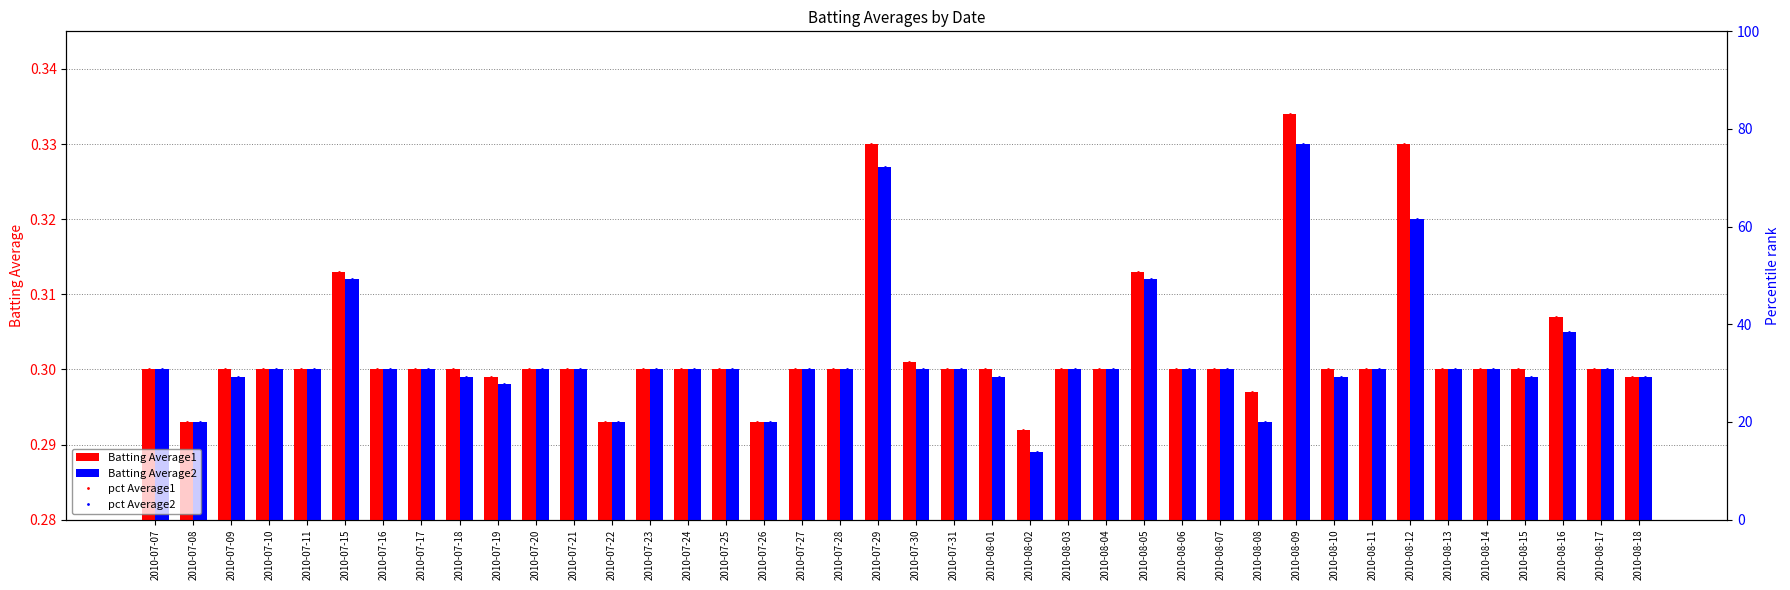

What is the average value of the pct Average1 series?

34.4